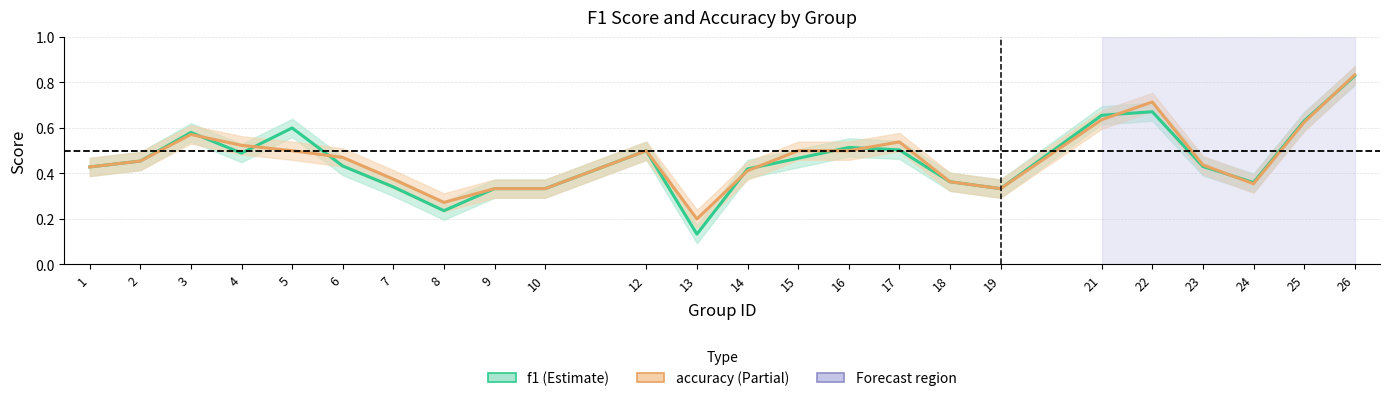

The accuracy series shows 0.6 at 14. True or false?

False